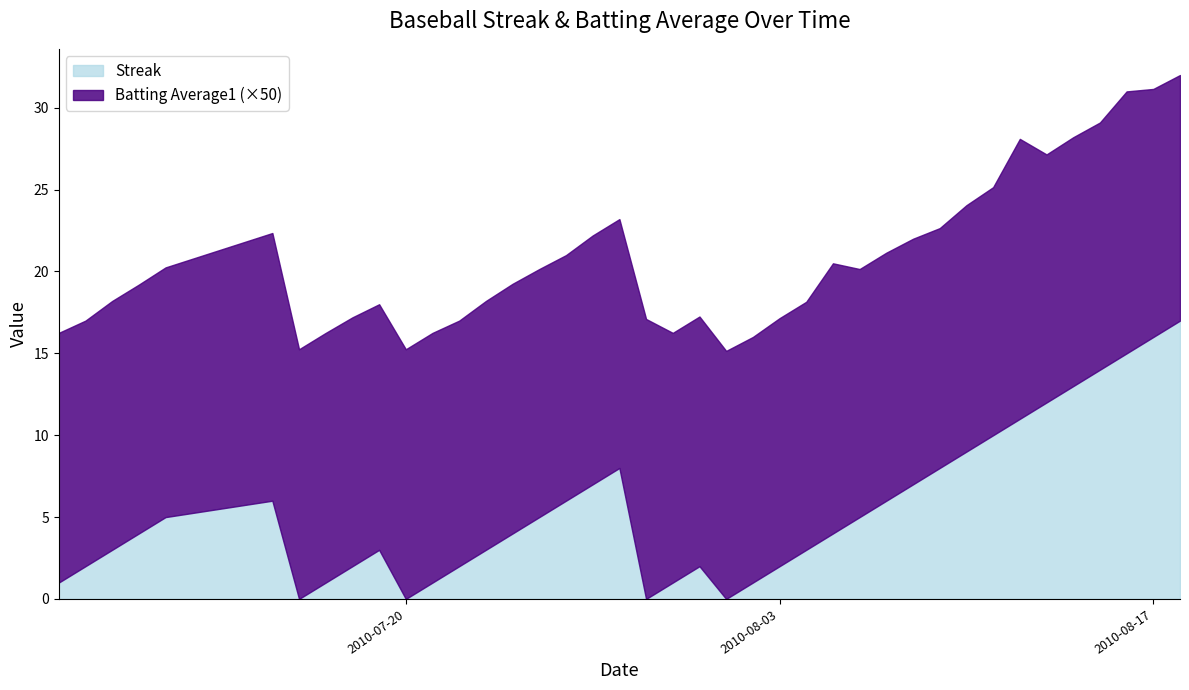

What is the value of the Batting Average1 point at the 26th from the left?

0.3